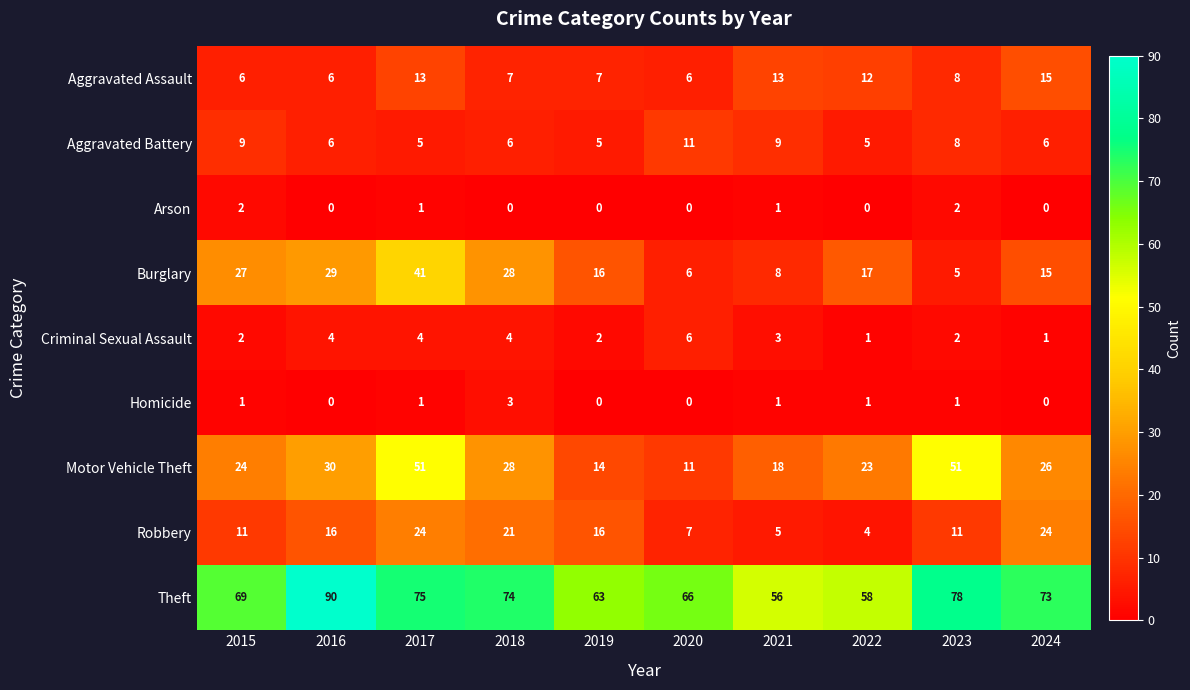

What is the sum of all Motor Vehicle Theft values?

276